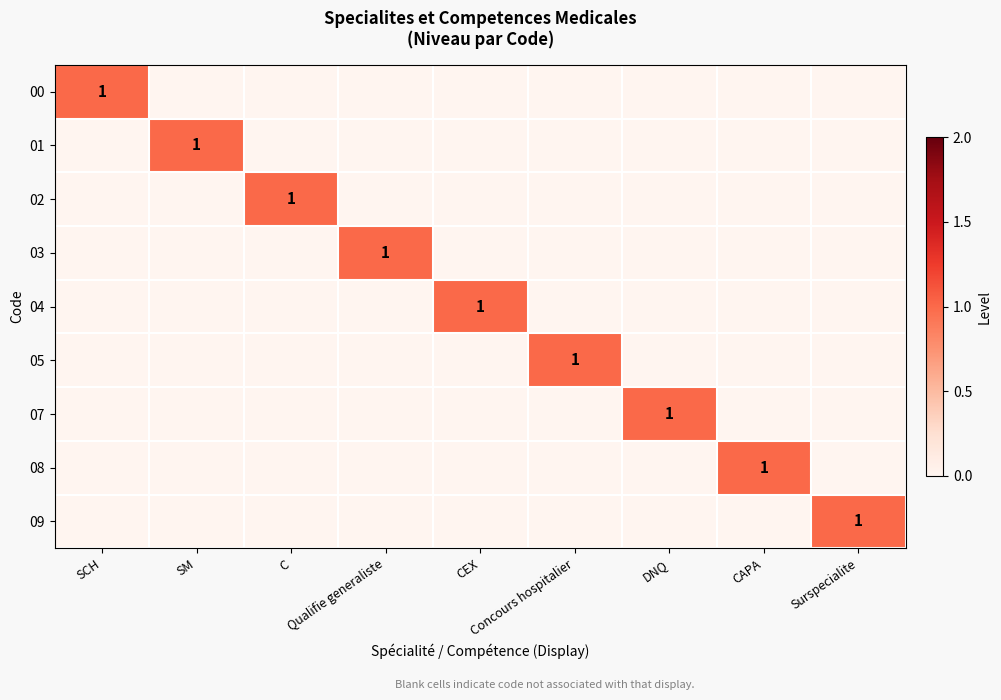

How many positive values does the 00 series have?

1